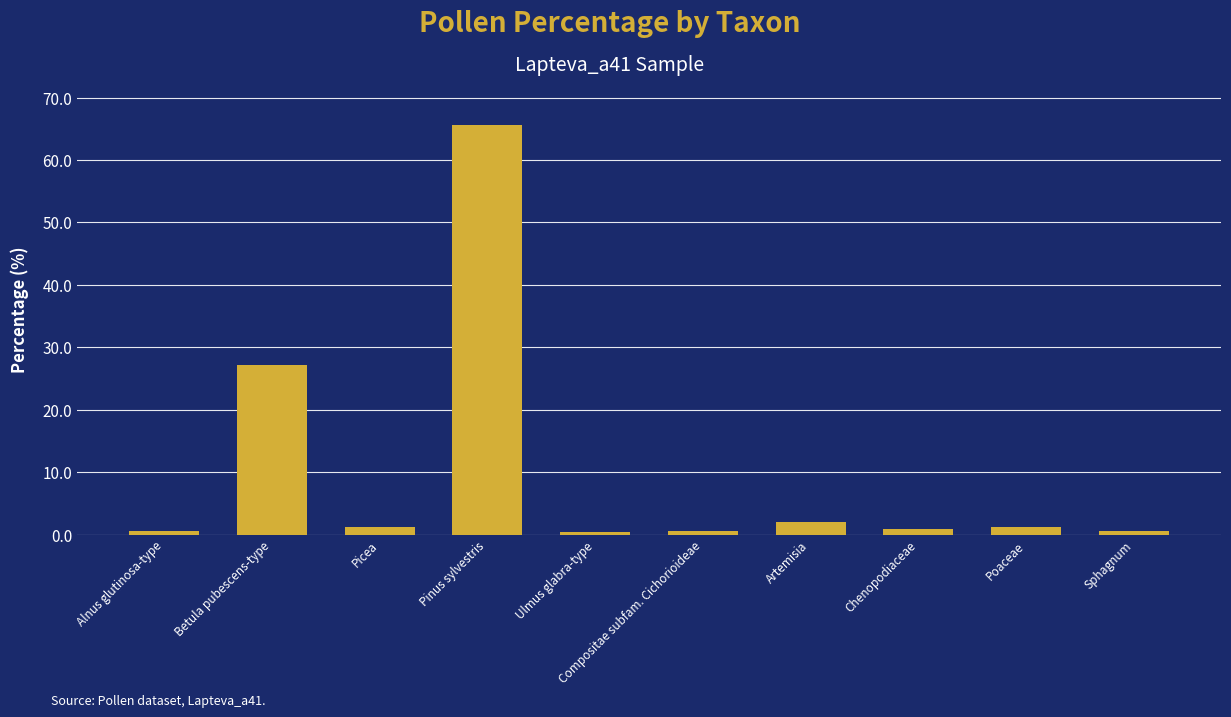

The value at Picea is 1.1. True or false?

True